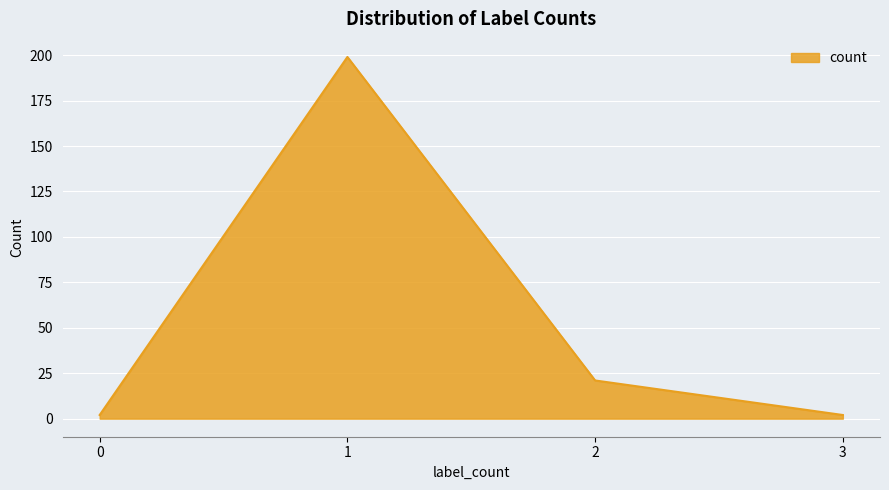

What is the sum of the values at 2 and 3?

23